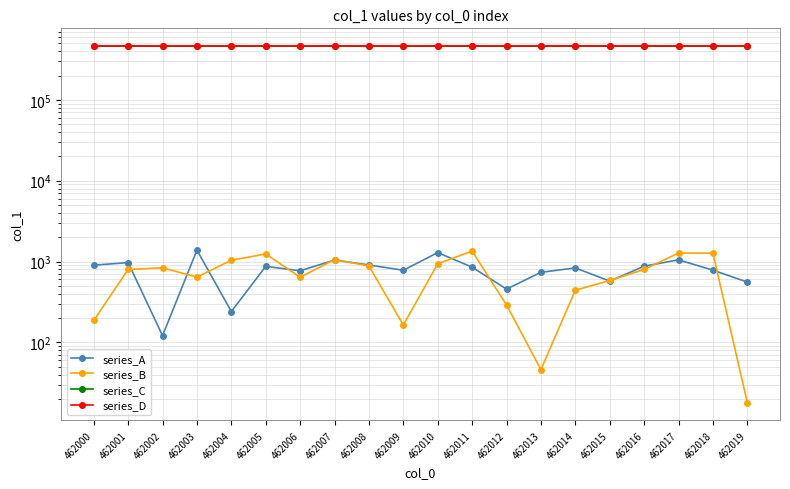

Is it true that series_D equals 462024 at 462004?

True